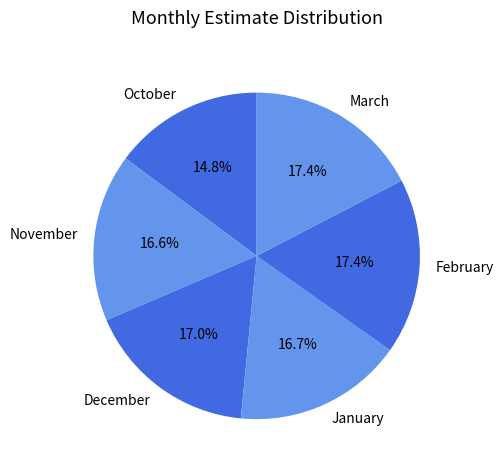

How many slices are in this pie chart?

6